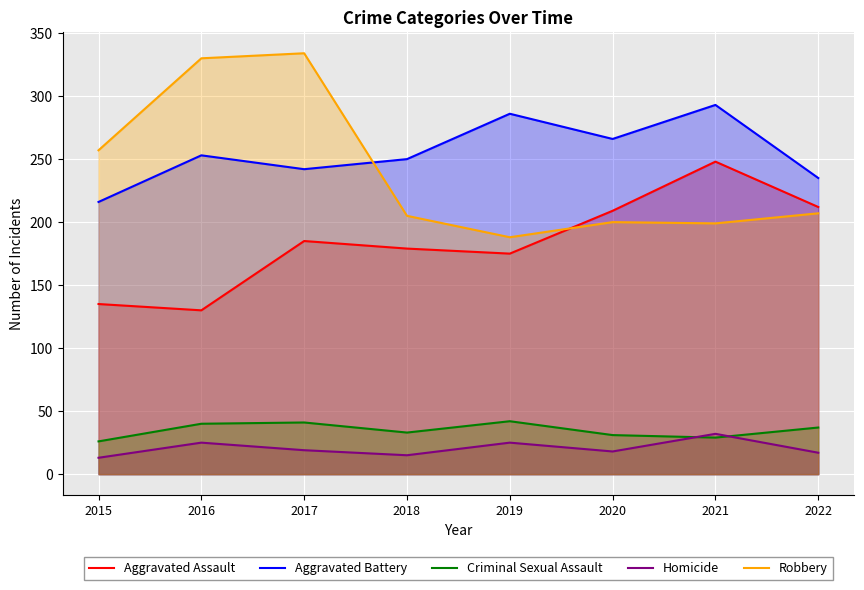

List the labels in order of Homicide value, largest first.

2021, 2016, 2019, 2017, 2020, 2022, 2018, 2015